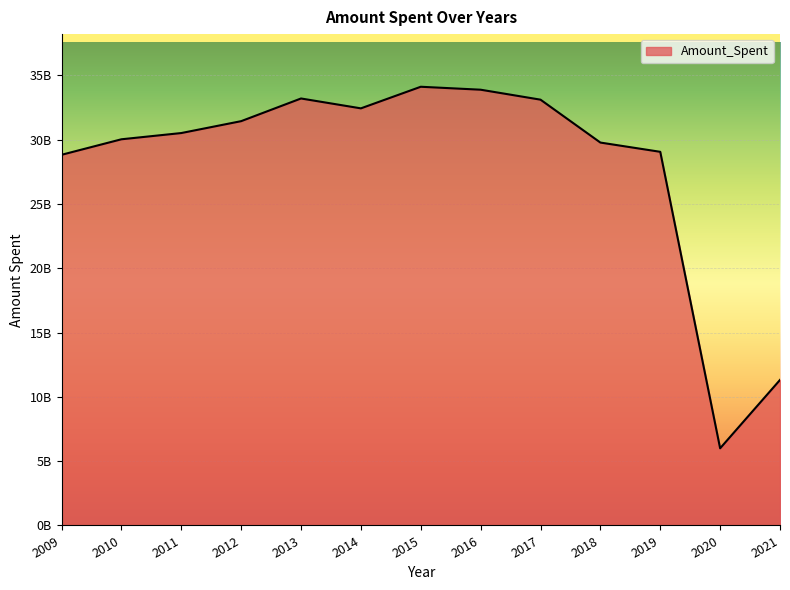

Between 2014 and 2010, which is larger?

2014